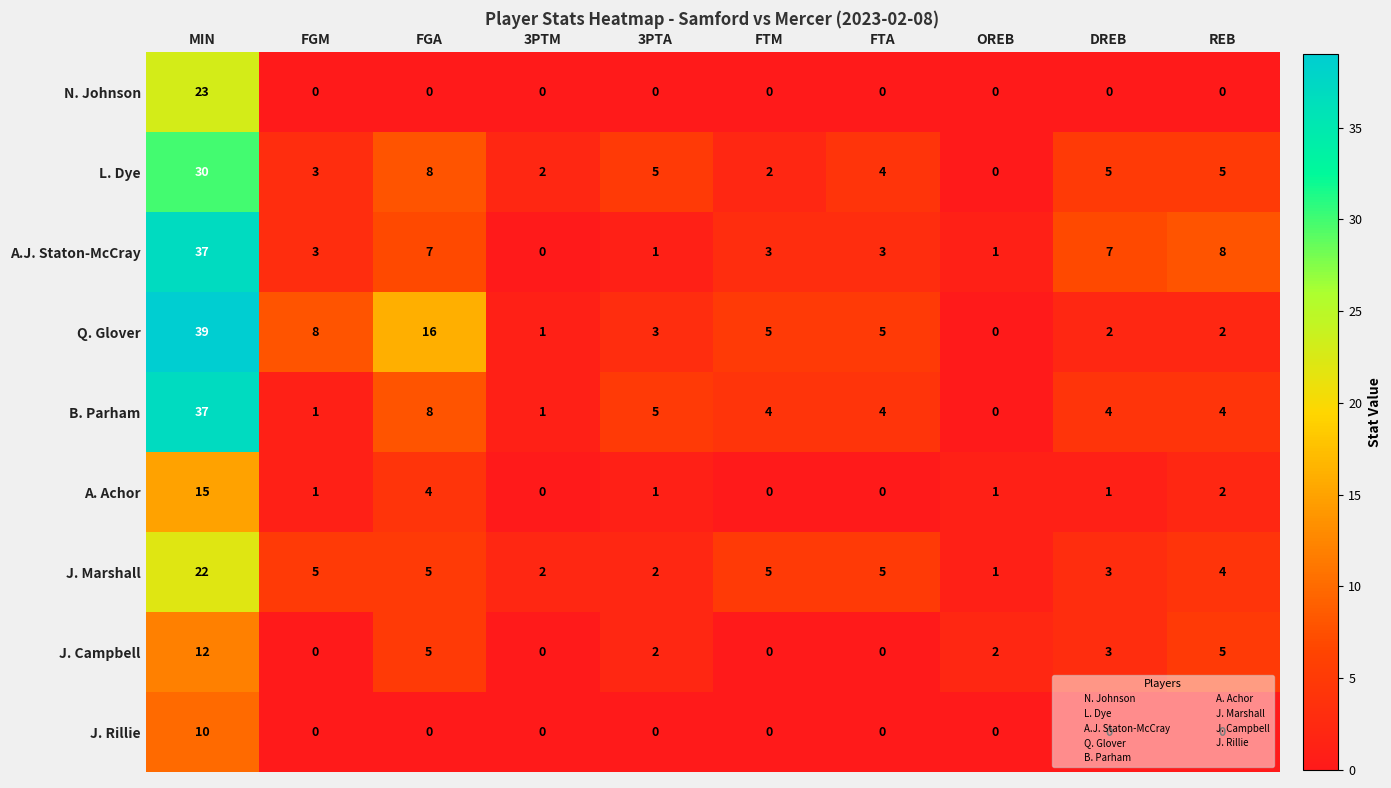

What is the average value of the A.J. Staton-McCray series?

7